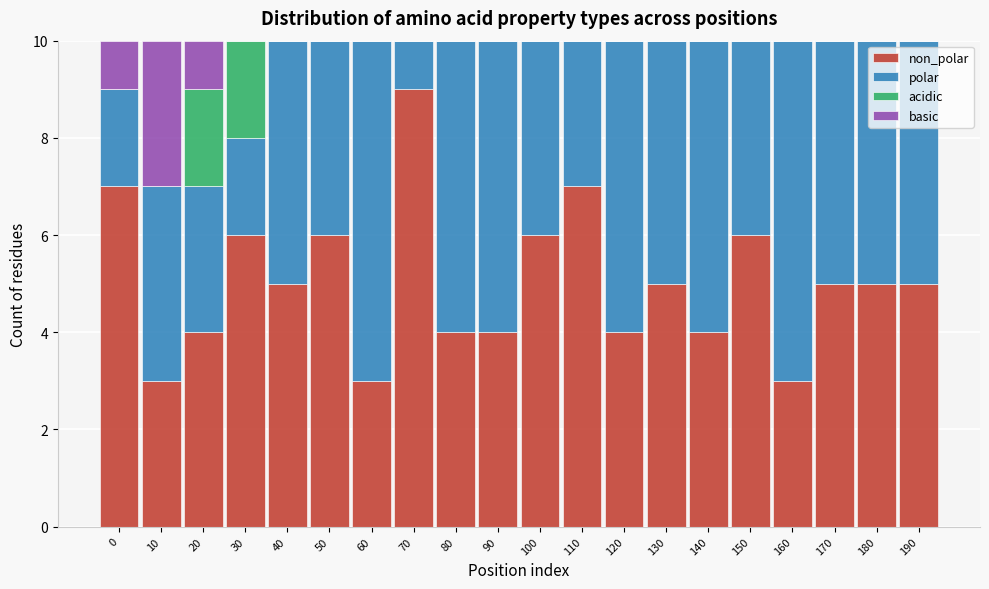

What is the total value across all series at 110?

10